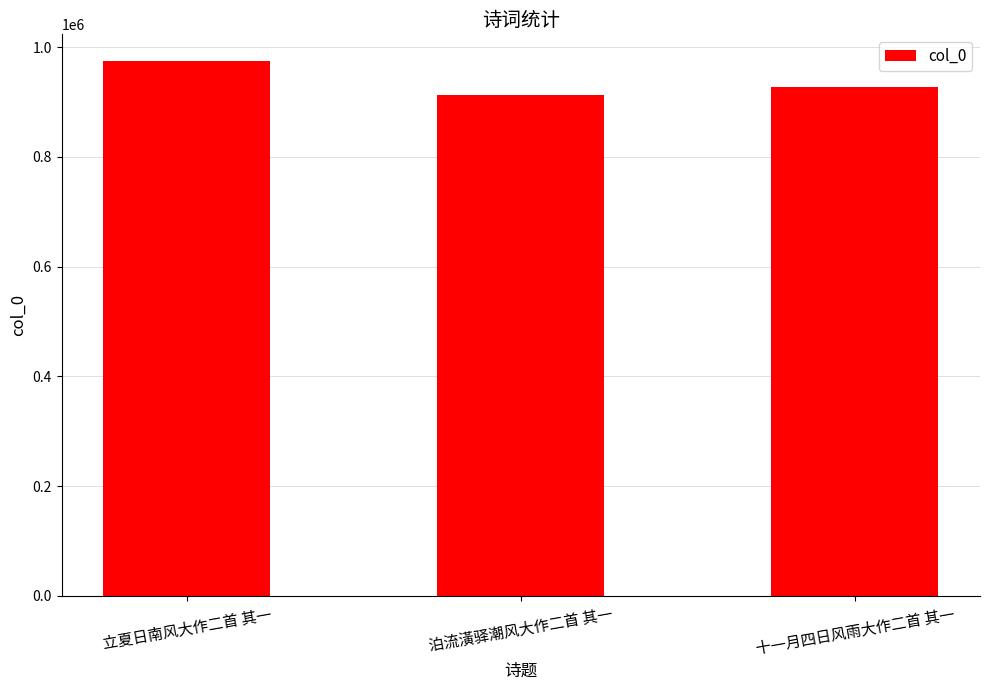

What is the sum of the values at 泊流潢驿潮风大作二首 其一 and 十一月四日风雨大作二首 其一?

1841179